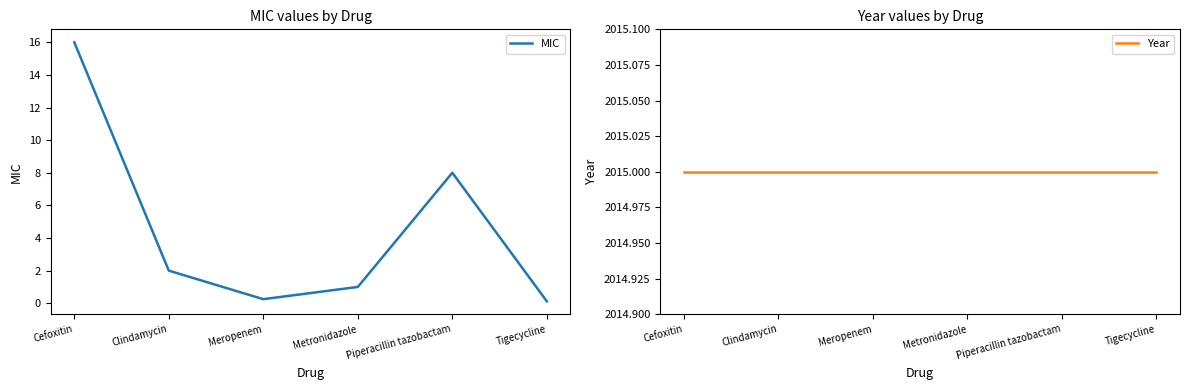

What is the sum of all Year values?

12090.0